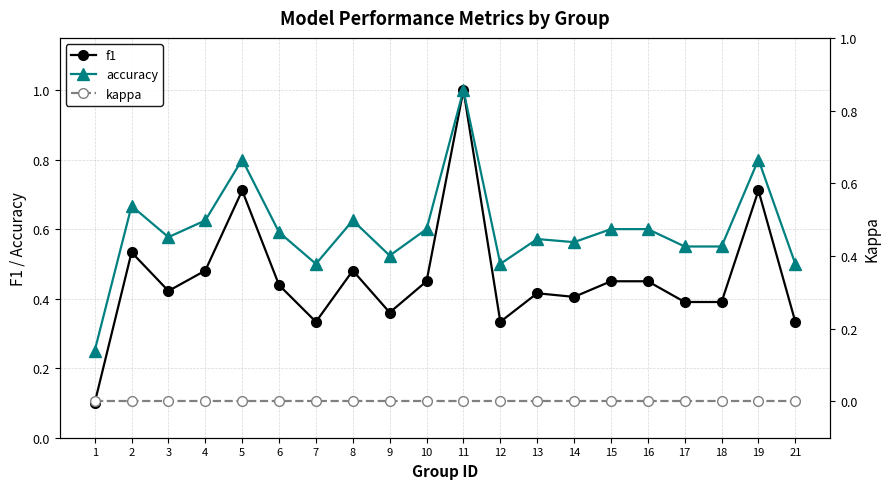

True or false: accuracy and f1 intersect in this chart.

False